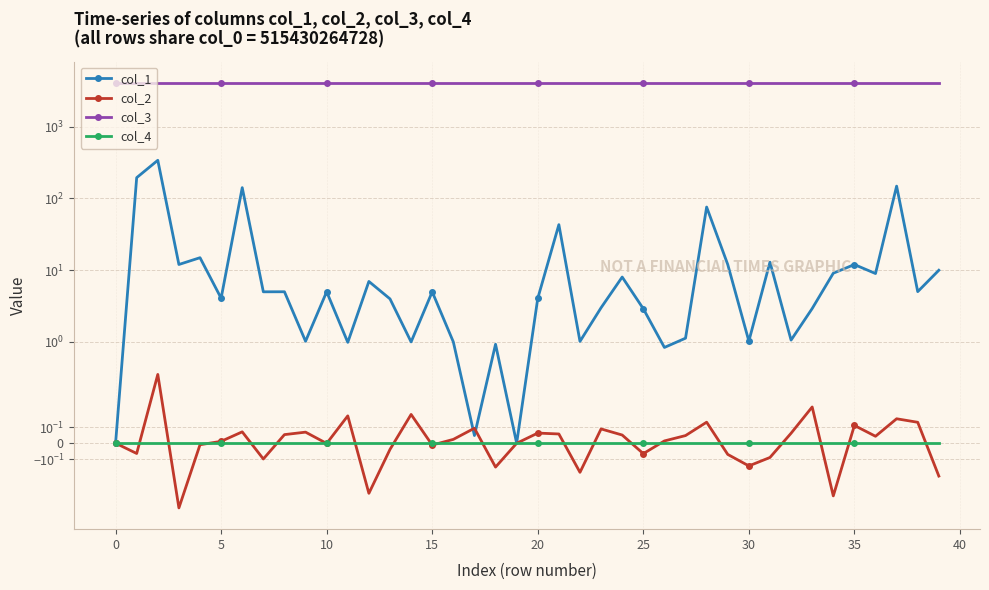

What is the minimum value for col_2?

-0.4